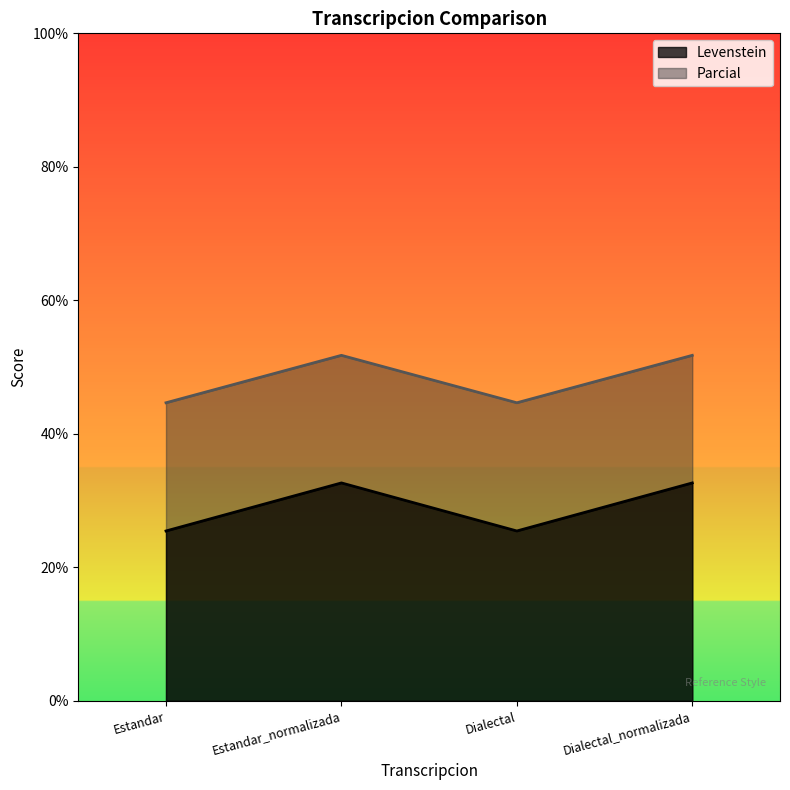

Reading right to left, what are all the values shown in this chart?

Levenstein: 32.7	25.5	32.7	25.5
Parcial: 51.8	44.7	51.8	44.7